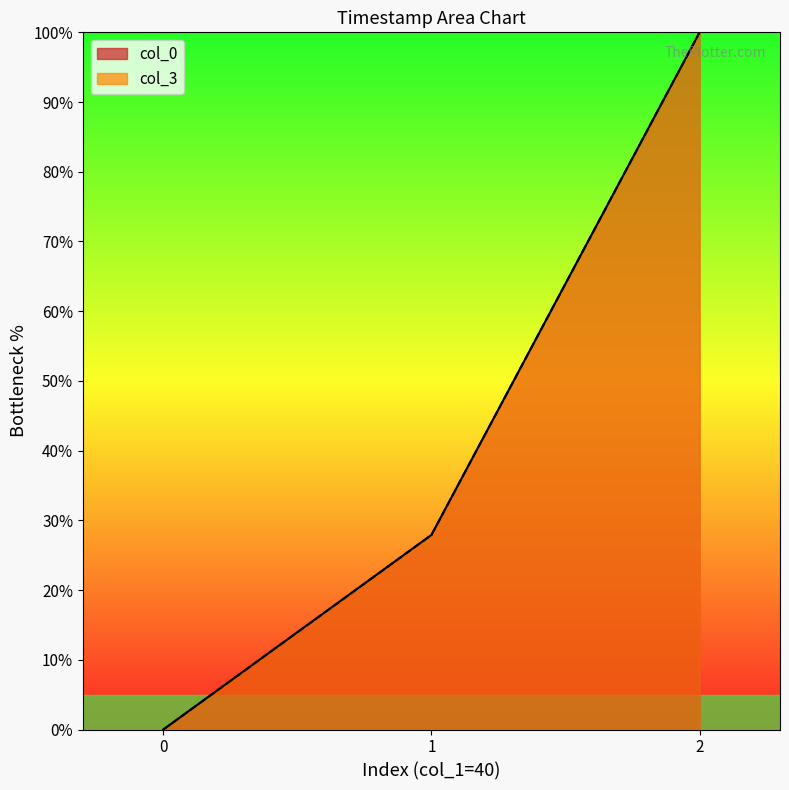

Between 0 and 2, which series saw the biggest shift?

col_3